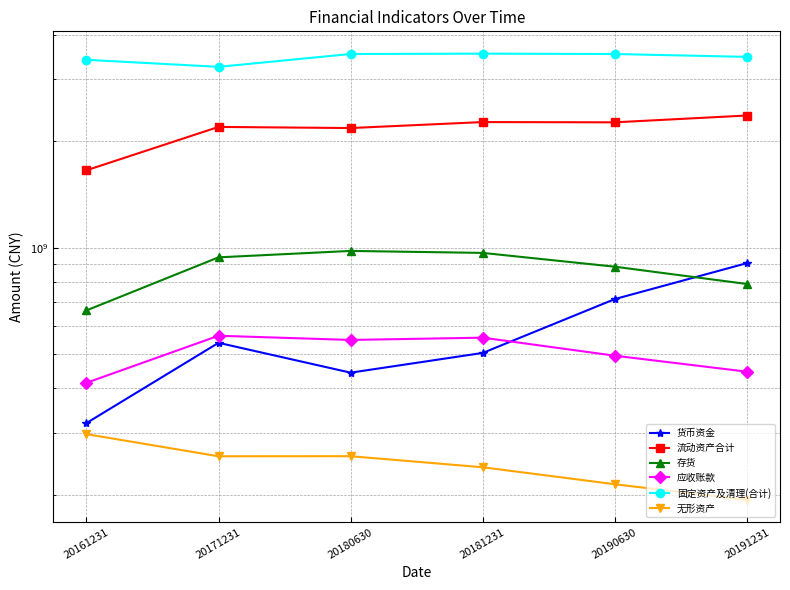

What is the difference between the 存货 values at 20180630 and 20190630?

95737100.0